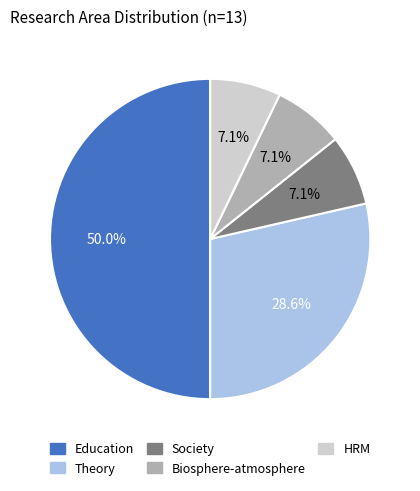

What percentage is the Biosphere-atmosphere slice, to the nearest percent?

7%